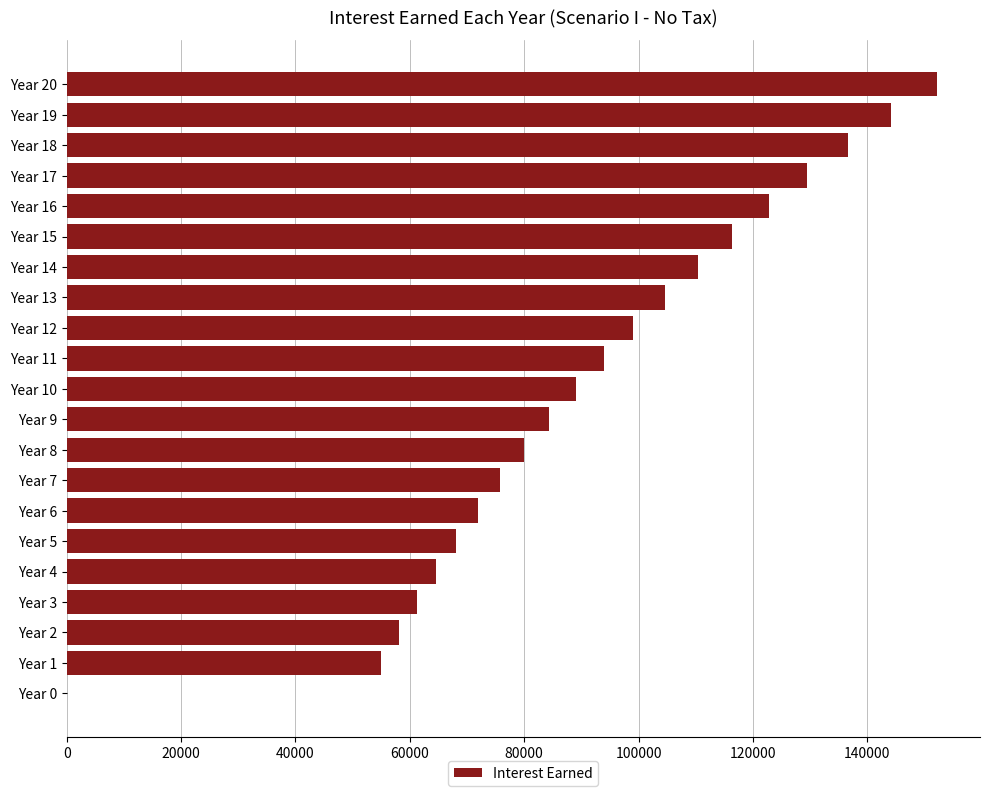

Which has a higher value, Year 13 or Year 10?

Year 13